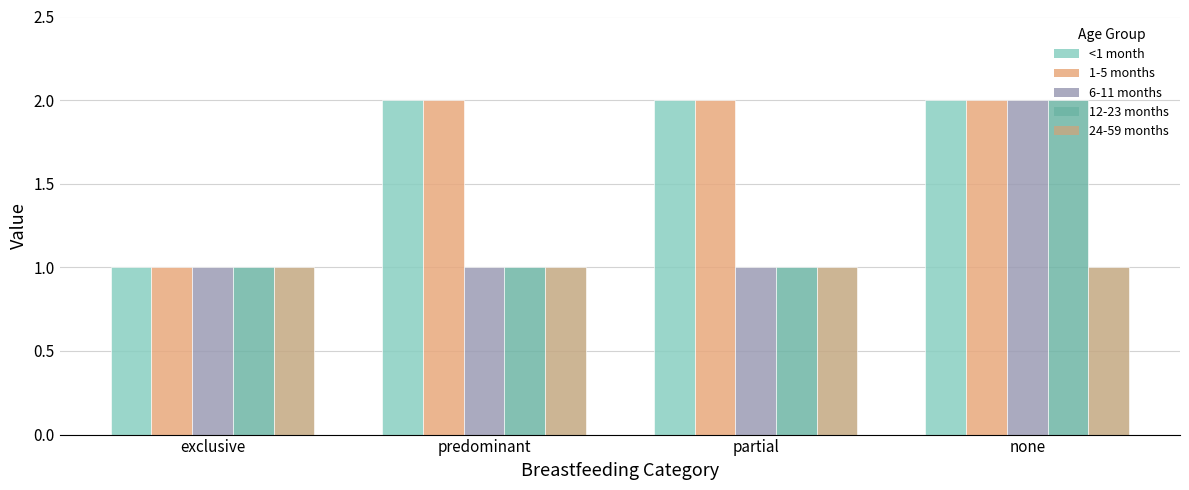

What are all the series names shown in the legend?

<1 month, 1-5 months, 6-11 months, 12-23 months, 24-59 months